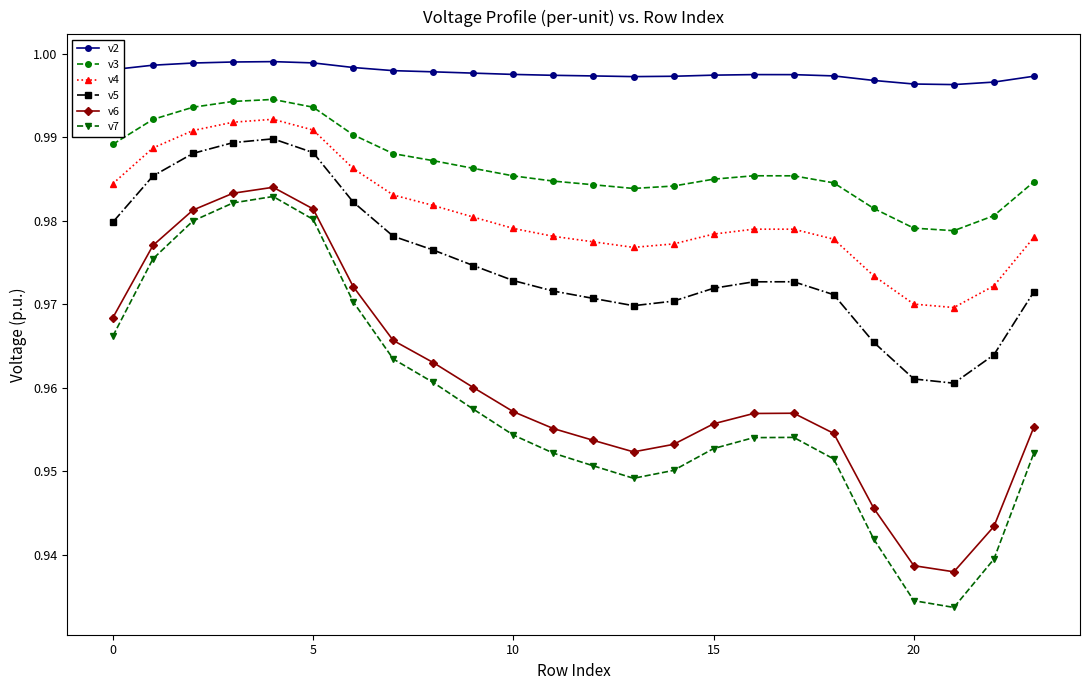

Count the v4 values in the range 0 to 1.

24